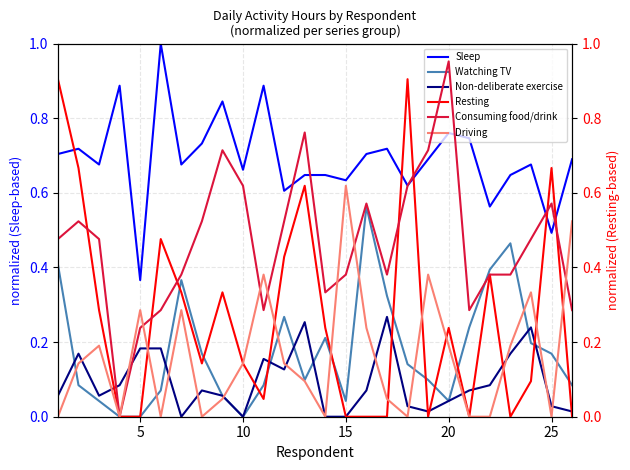

Which series has the largest total across all categories?

Sleep